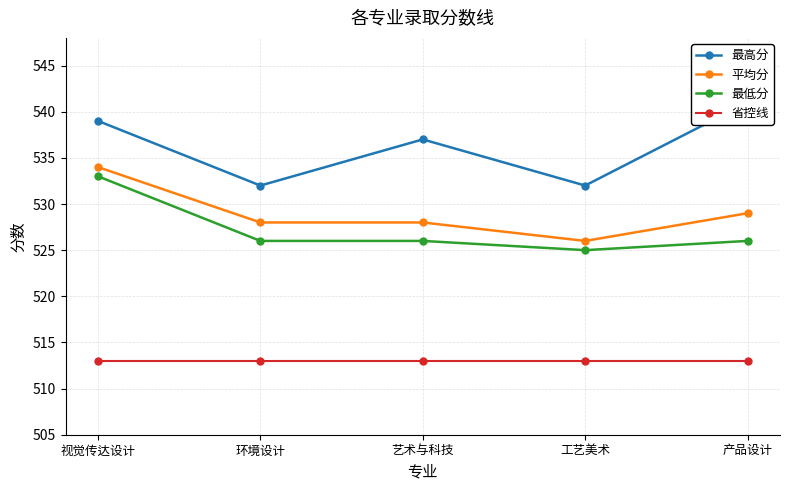

How many lines are shown in the chart?

4